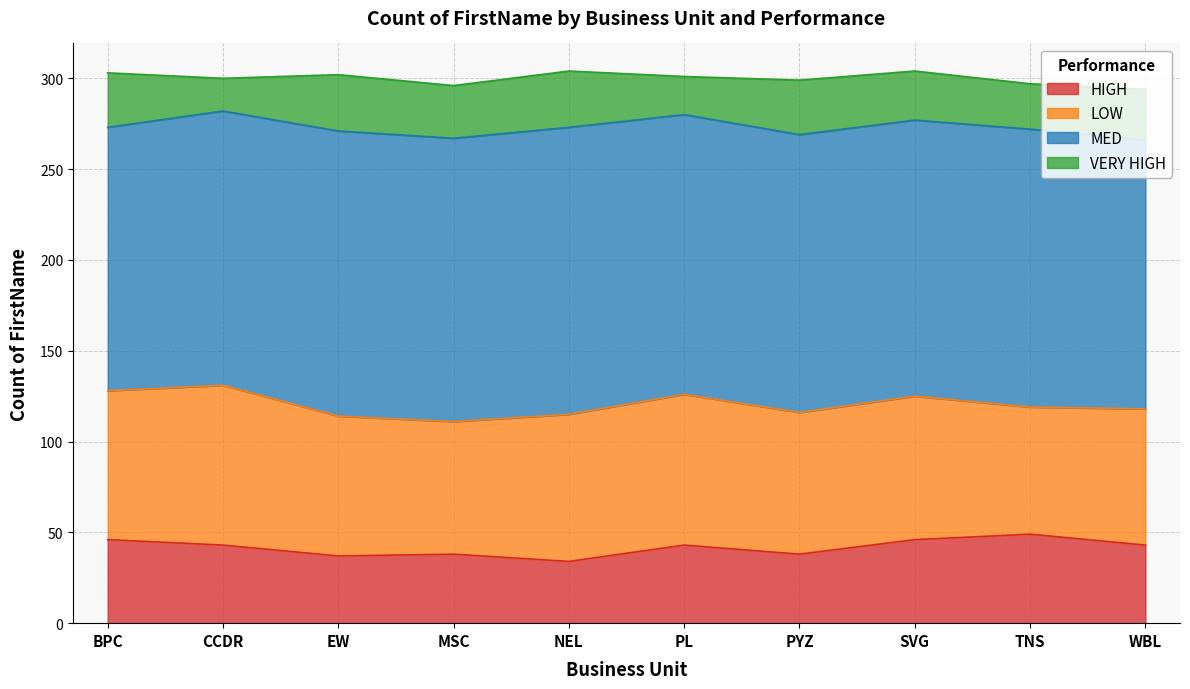

Is the value of VERY HIGH at TNS greater than the value of MED at PYZ?

No